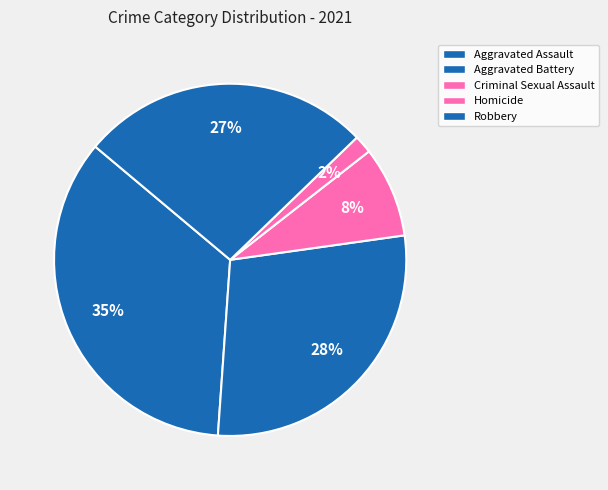

How many segments does this pie chart have?

5